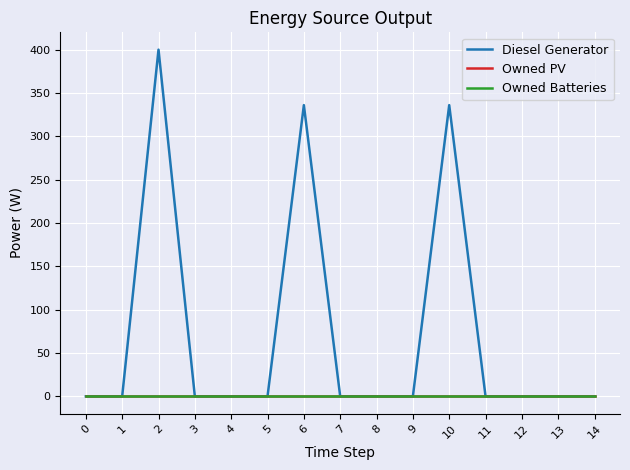

Does the chart display data point markers on the line(s)?

No